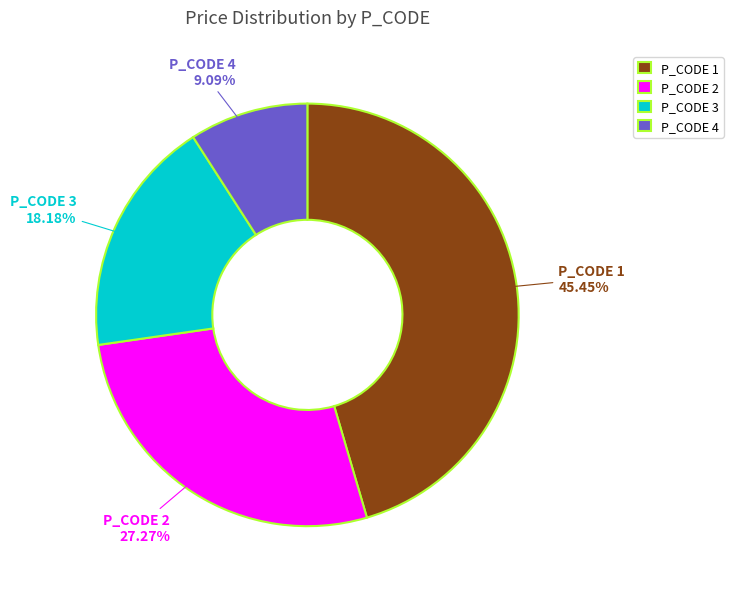

Does any single category account for the majority?

No